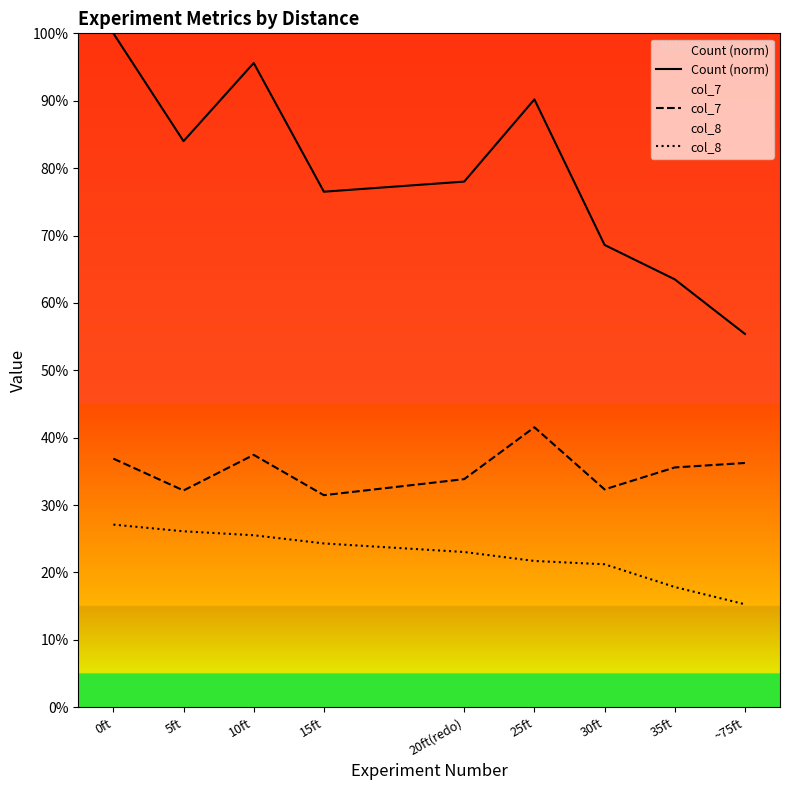

Reading left to right, extract all data points from this chart.

Count (norm): 0ft=100.0	5ft=84.0	10ft=95.6	15ft=76.5	20ft(redo)=78.0	25ft=90.2	30ft=68.6	35ft=63.5	~75ft=55.4
col_7: 0ft=36.9	5ft=32.2	10ft=37.5	15ft=31.5	20ft(redo)=33.9	25ft=41.5	30ft=32.3	35ft=35.6	~75ft=36.2
col_8: 0ft=27.1	5ft=26.1	10ft=25.5	15ft=24.3	20ft(redo)=23.0	25ft=21.7	30ft=21.2	35ft=17.8	~75ft=15.3